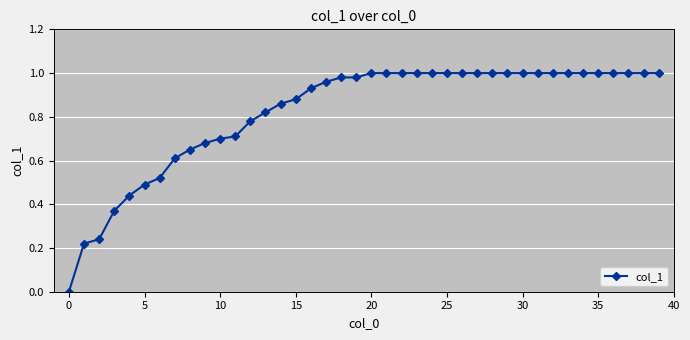

How many values are above zero?

39